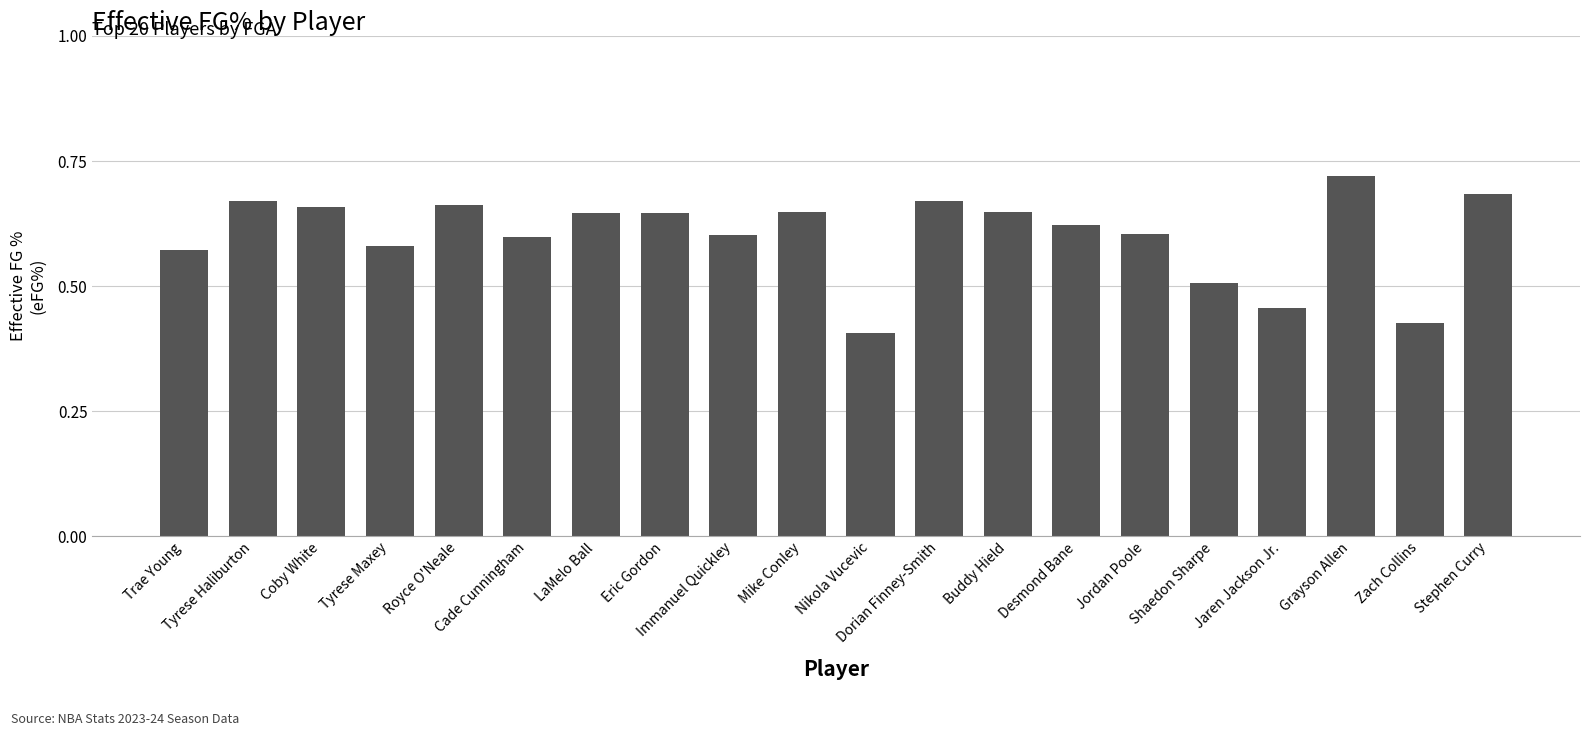

What is the label of the 6th bar from the left?

Cade Cunningham